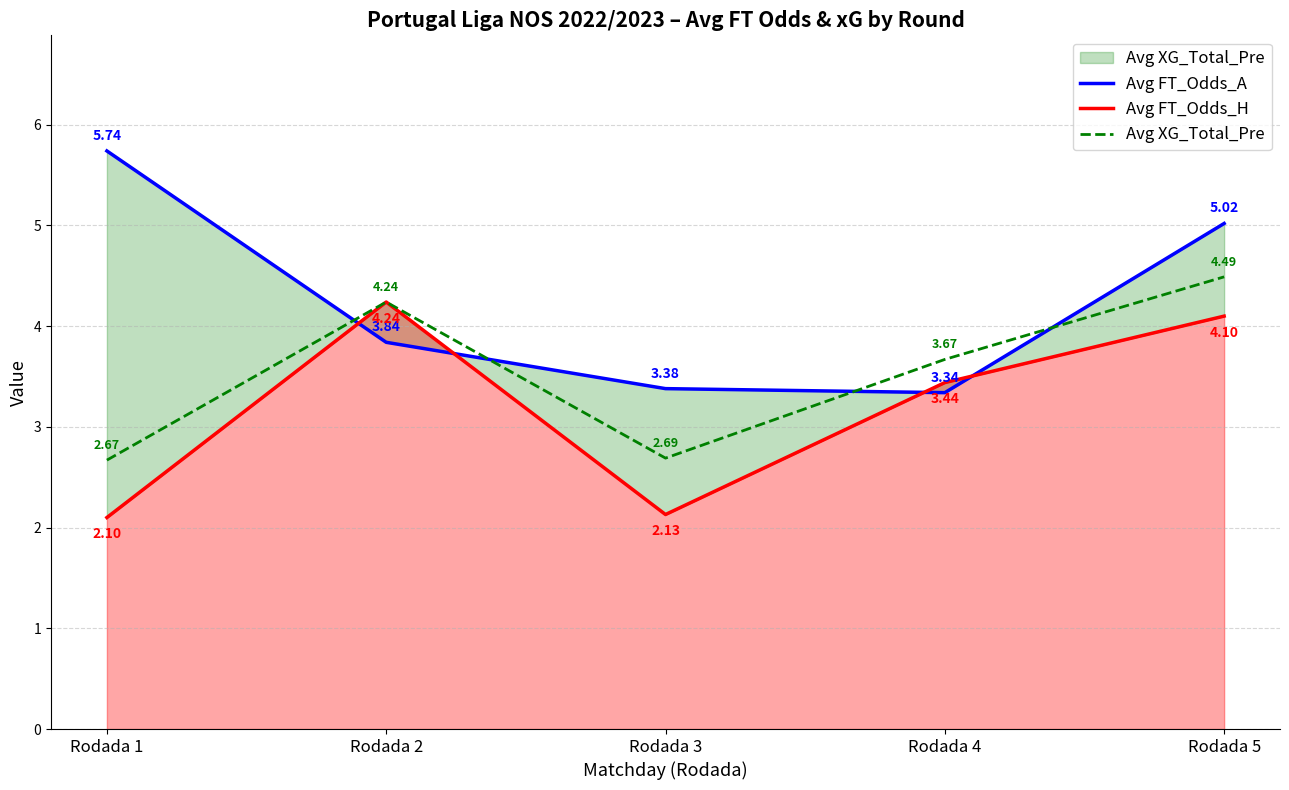

Where does the Avg XG_Total_Pre series first go above 3?

Rodada 2